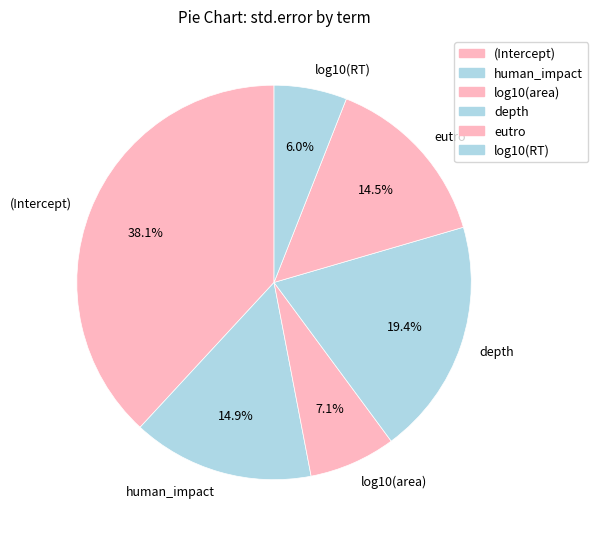

Which category has the biggest portion of the pie?

(Intercept)